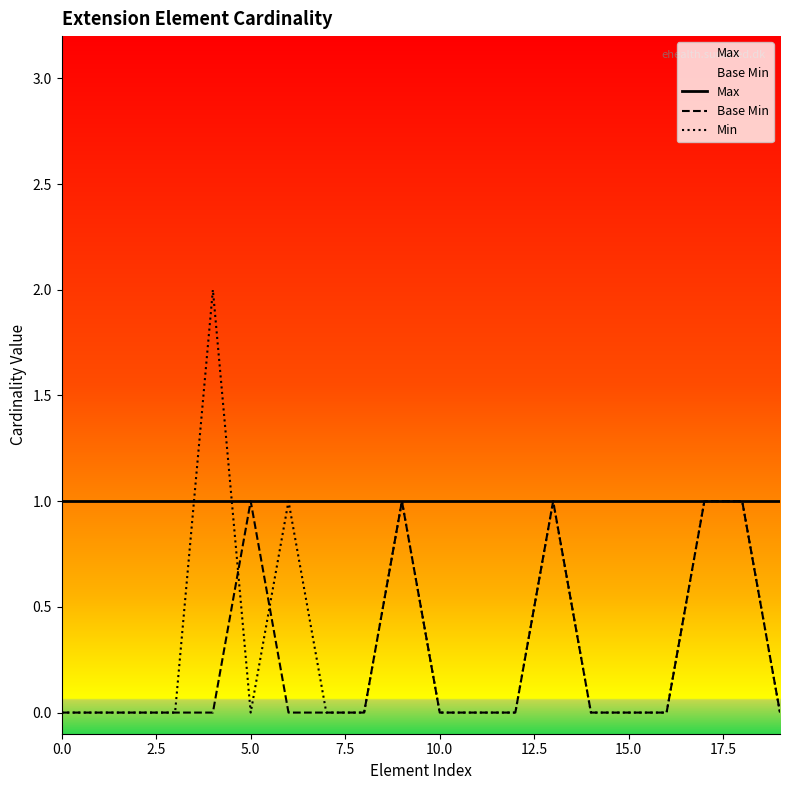

What are all the series names shown in the legend?

Max, Base Min, Min